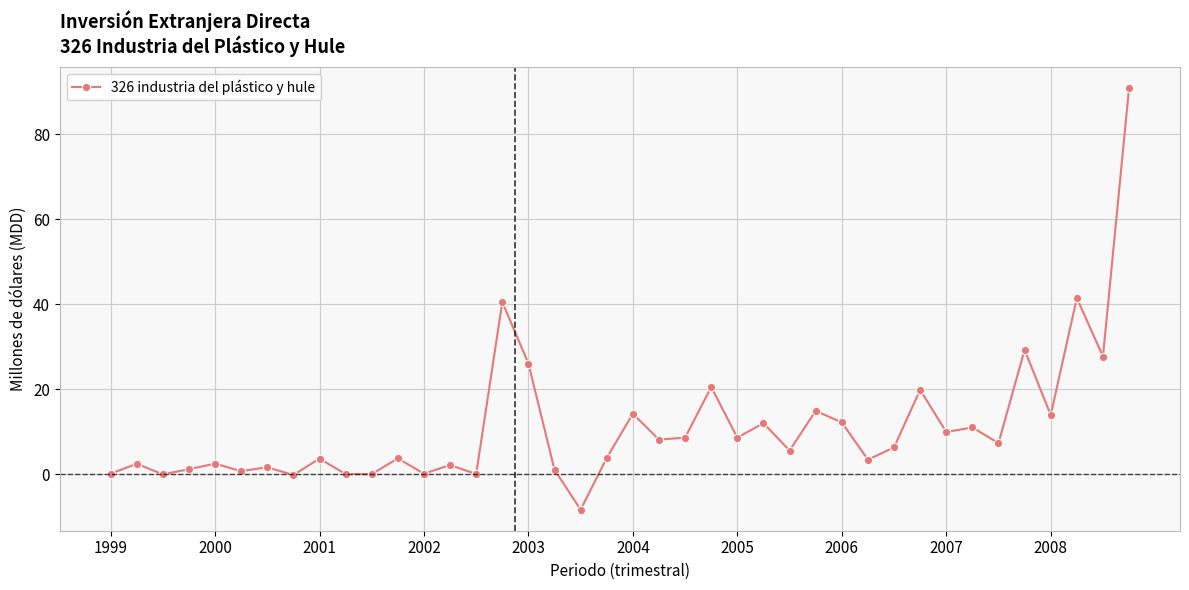

True or false: the data has more than 0 interior local peaks.

True